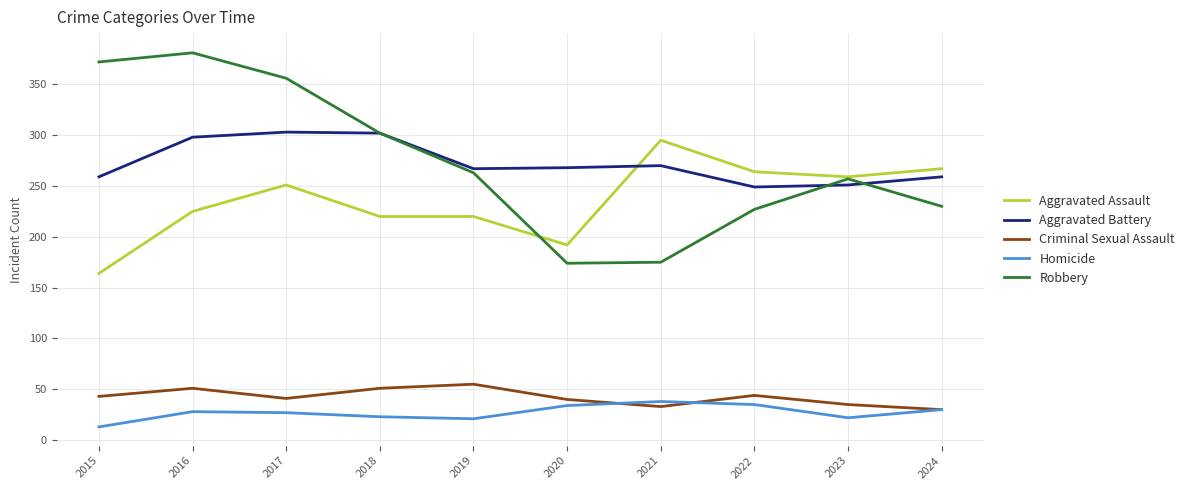

Which series has the widest spread of values?

Robbery